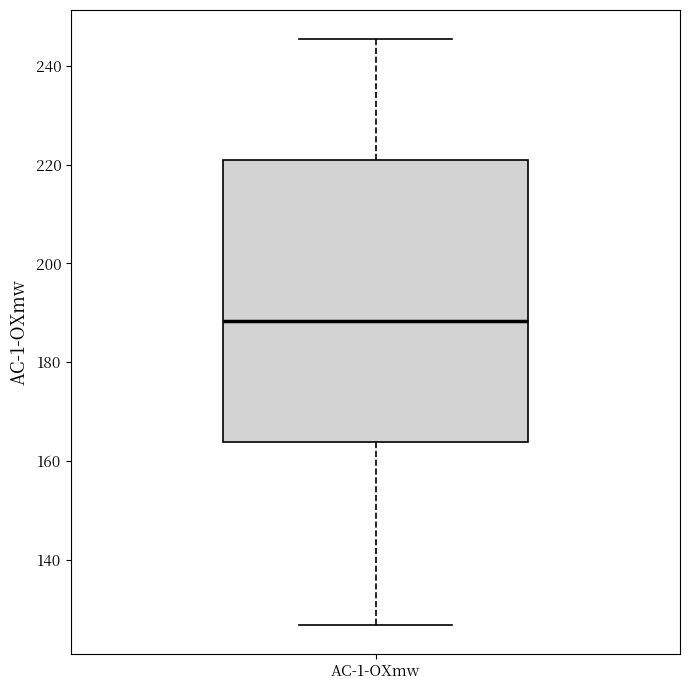

Where does the median line of the box for AC-1-OXmw sit on the y-axis? The values are not printed on the chart, so give them approximately, as read against the axis.

188